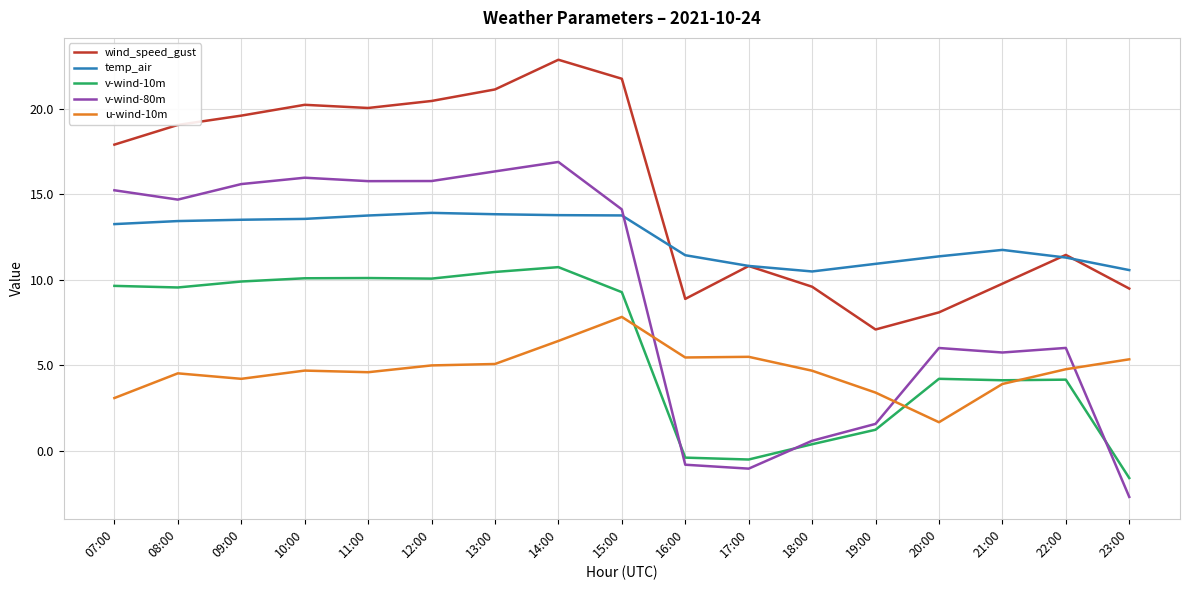

What is the spread (max minus min) of values at 07:00?

14.8